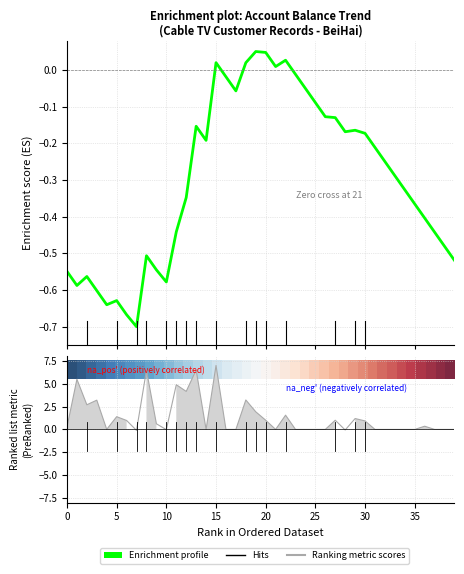

At which category is the sum across all series the highest?

15